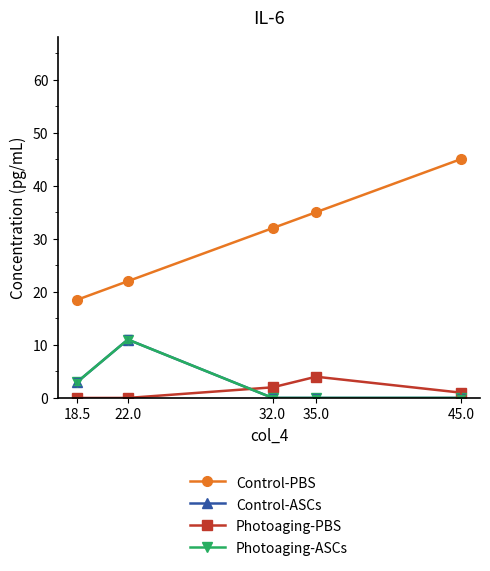

Is this an area chart (filled region under the line)?

No